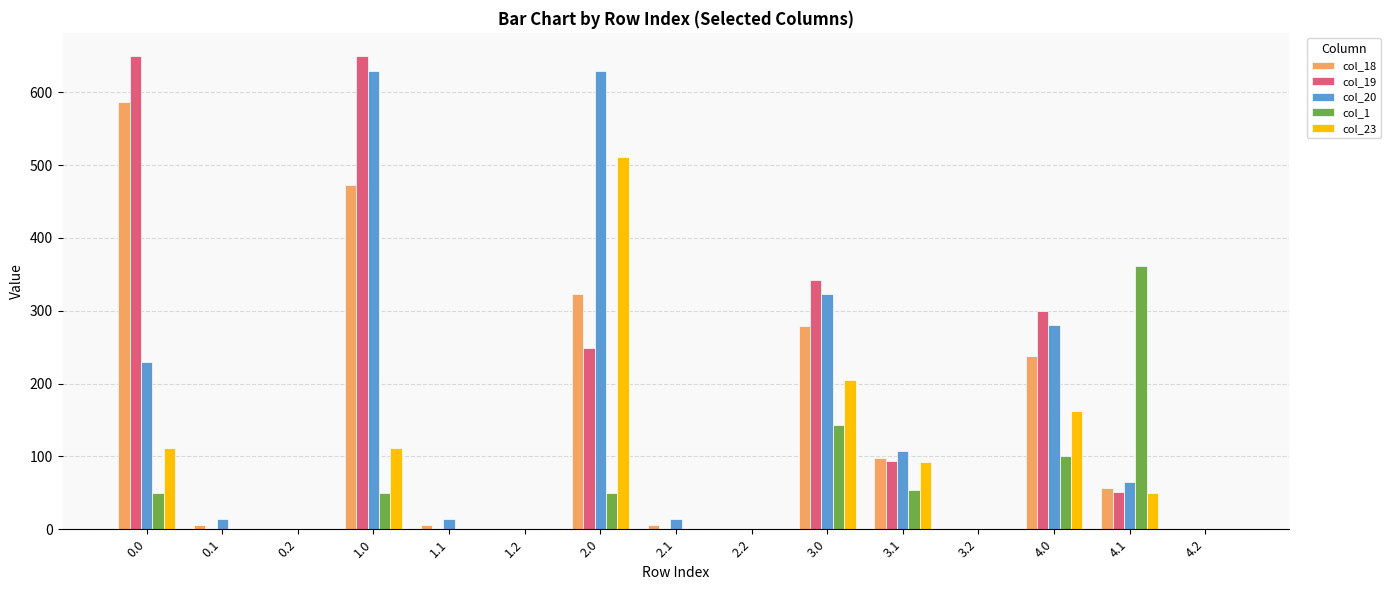

How many series are shown in this chart?

5